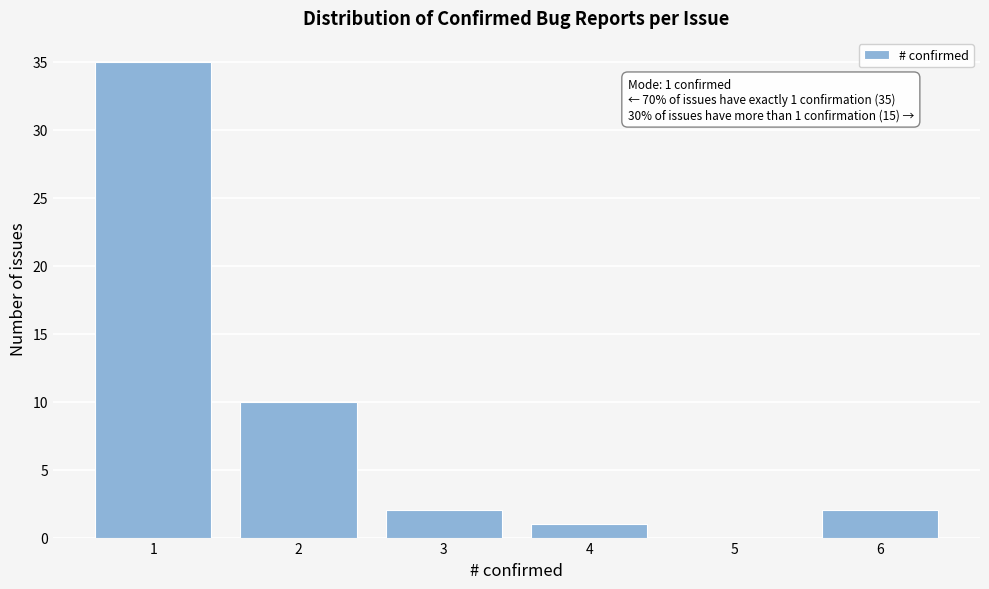

Which range on the x-axis has the tallest bar?

0.5 to 1.5